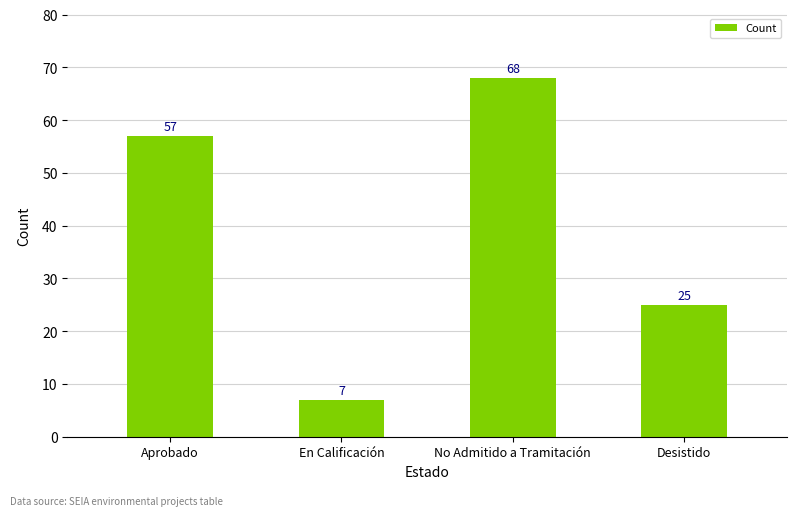

How many data points are less than 57?

2